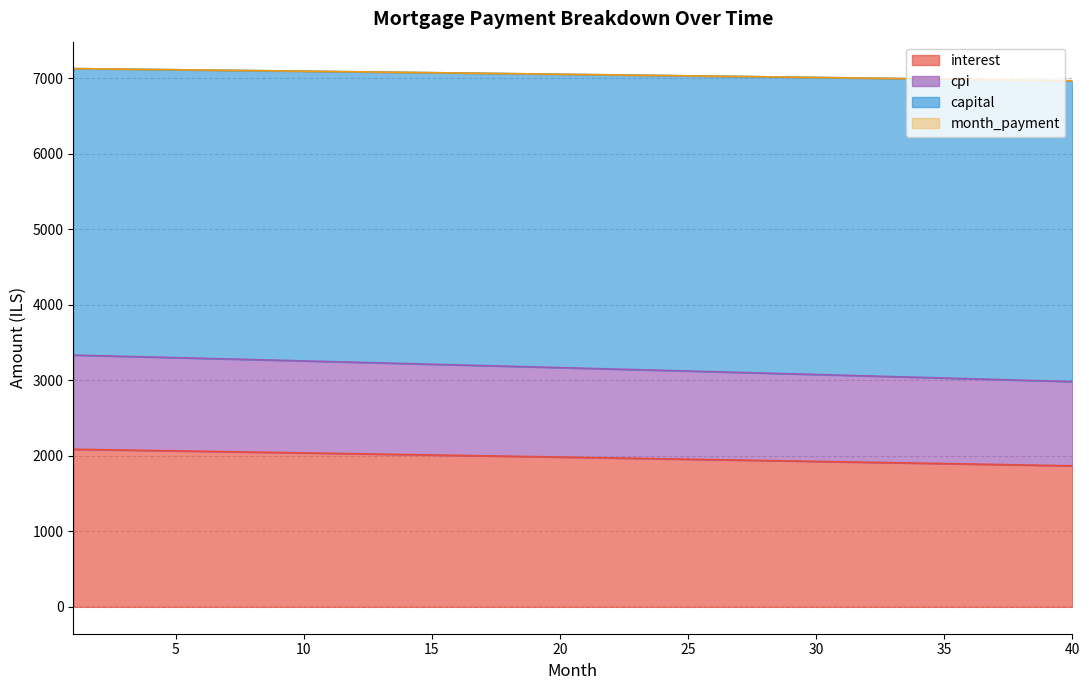

Is the value of capital at 3 greater than the value of interest at 33?

Yes